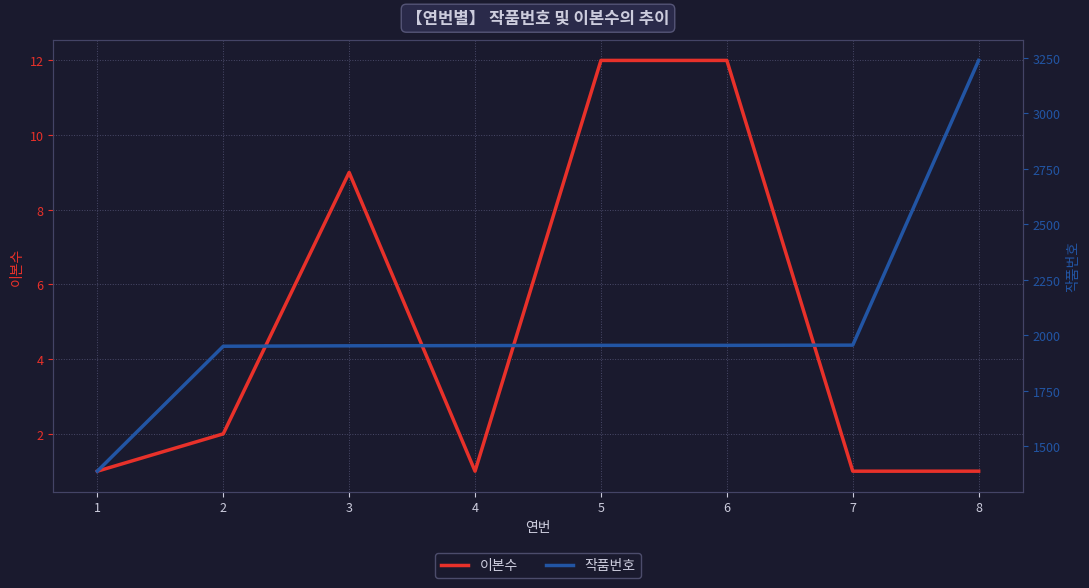

Reading left to right, list all the values displayed in this chart.

이본수: 1=1	2=2	3=9	4=1	5=12	6=12	7=1	8=1
작품번호: 1=1388	2=1951	3=1953	4=1954	5=1955	6=1955	7=1956	8=3239